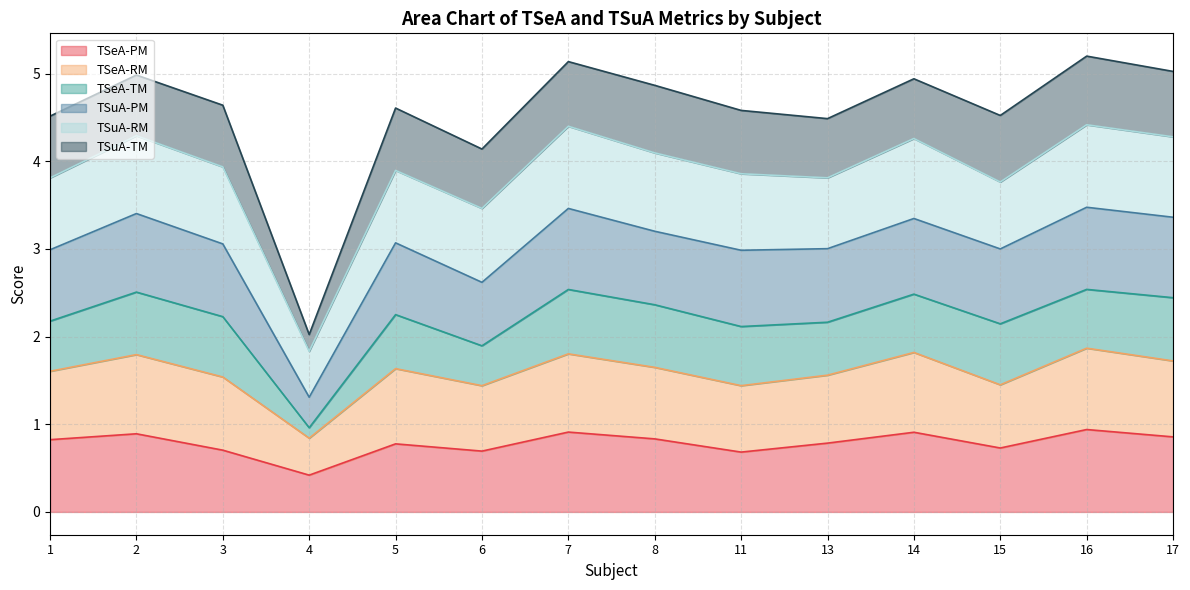

At which label does TSeA-PM reach its minimum?

4